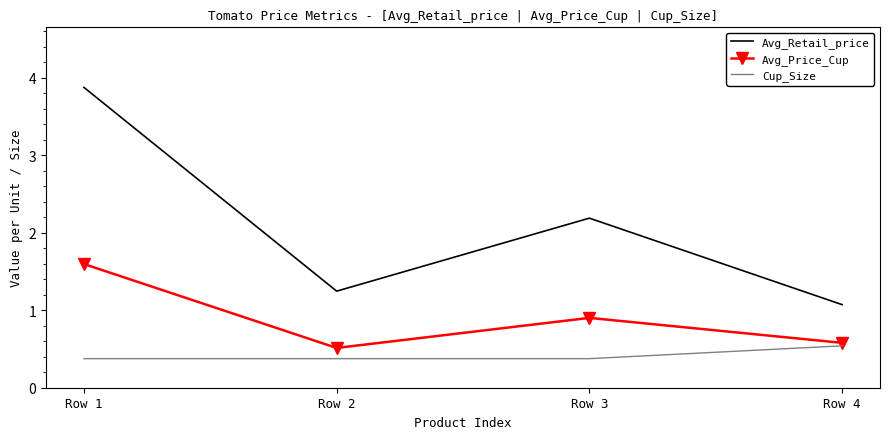

Where is Avg_Retail_price nearest to the value 2?

Row 3